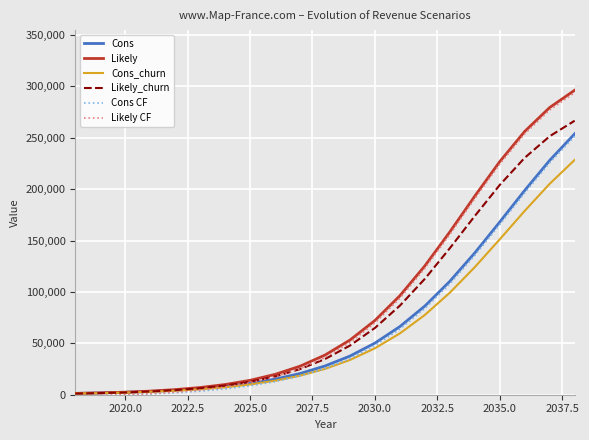

What is the highest value of the Cons_churn series?

228480.0